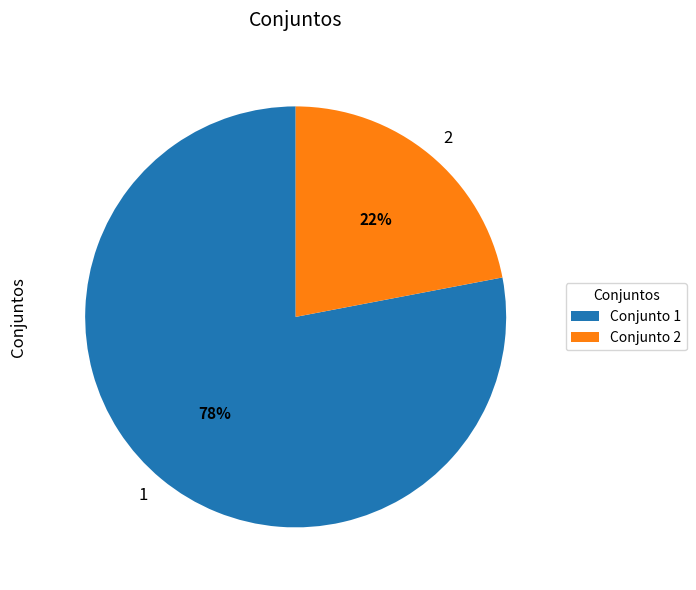

To the nearest percent, what is the difference between the largest and smallest slice percentages?

56%